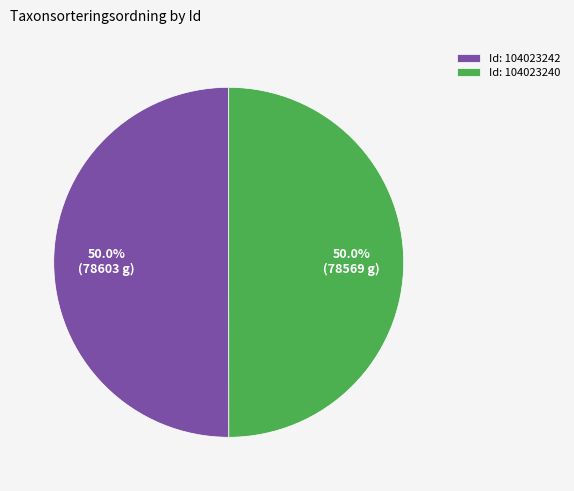

What is the total percentage of Id: 104023240 and Id: 104023242?

100.0%